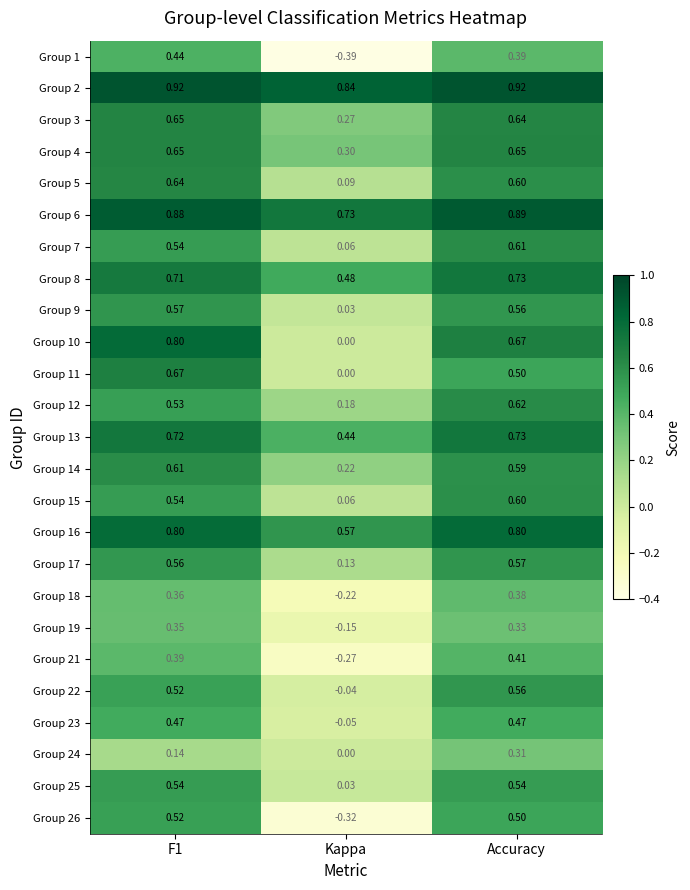

At which label is Group 15 closest to 0?

Kappa